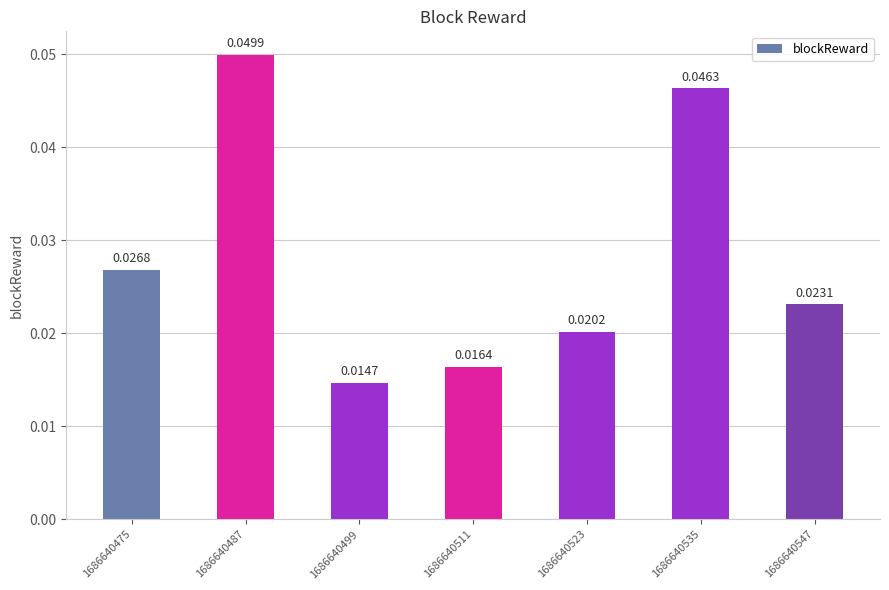

List the labels in order of value, smallest first.

1686640499, 1686640511, 1686640523, 1686640547, 1686640475, 1686640535, 1686640487